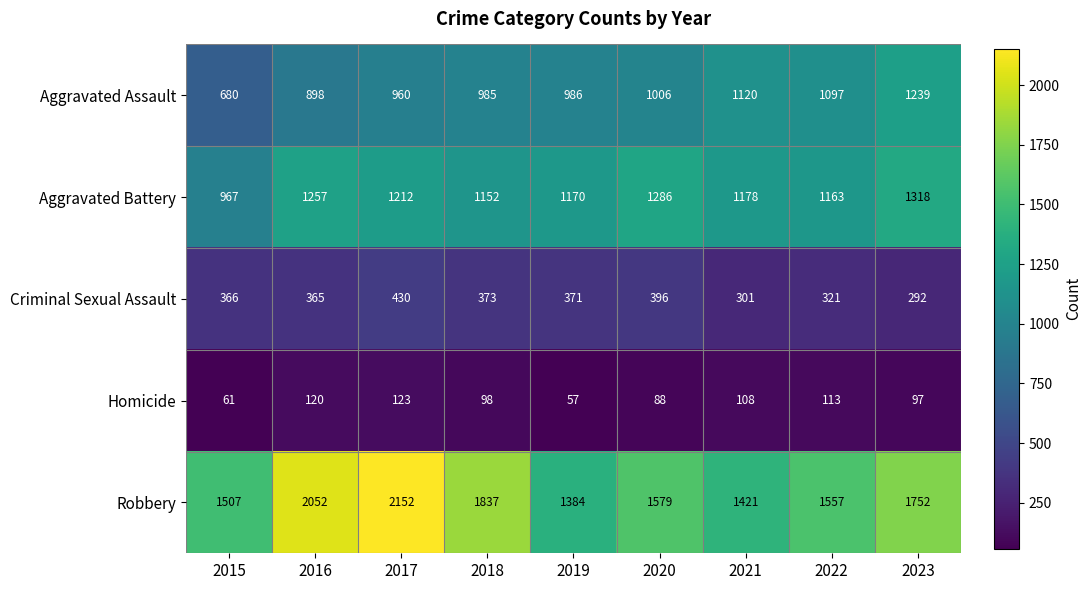

At which label does Robbery first exceed 1579?

2016